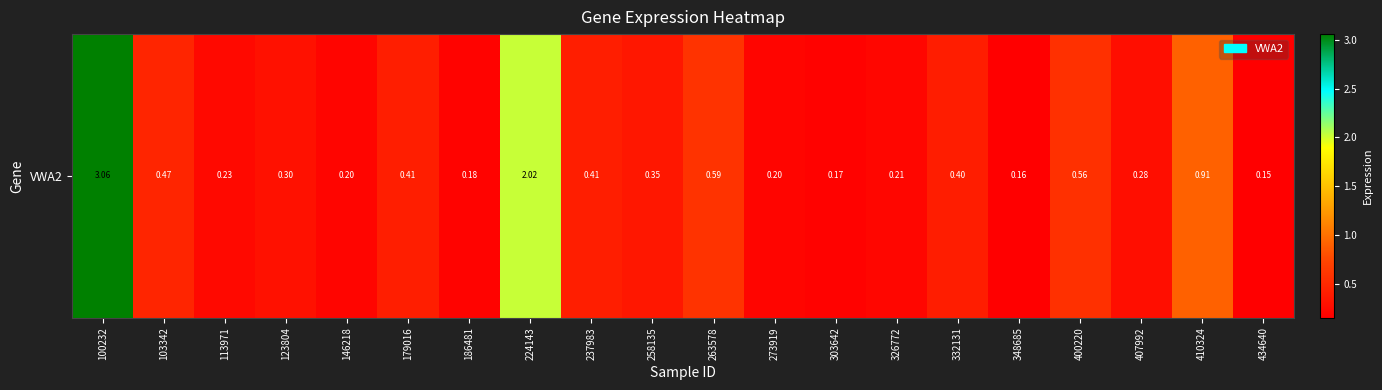

What is the difference between the values at 400220 and 100232?

2.5